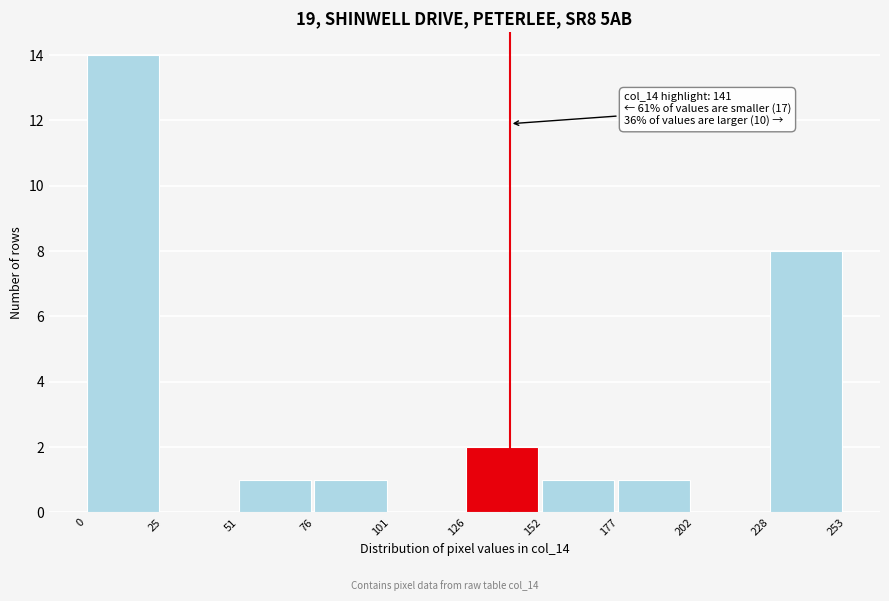

Over which range of the x-axis is the bar tallest?

0 to 25